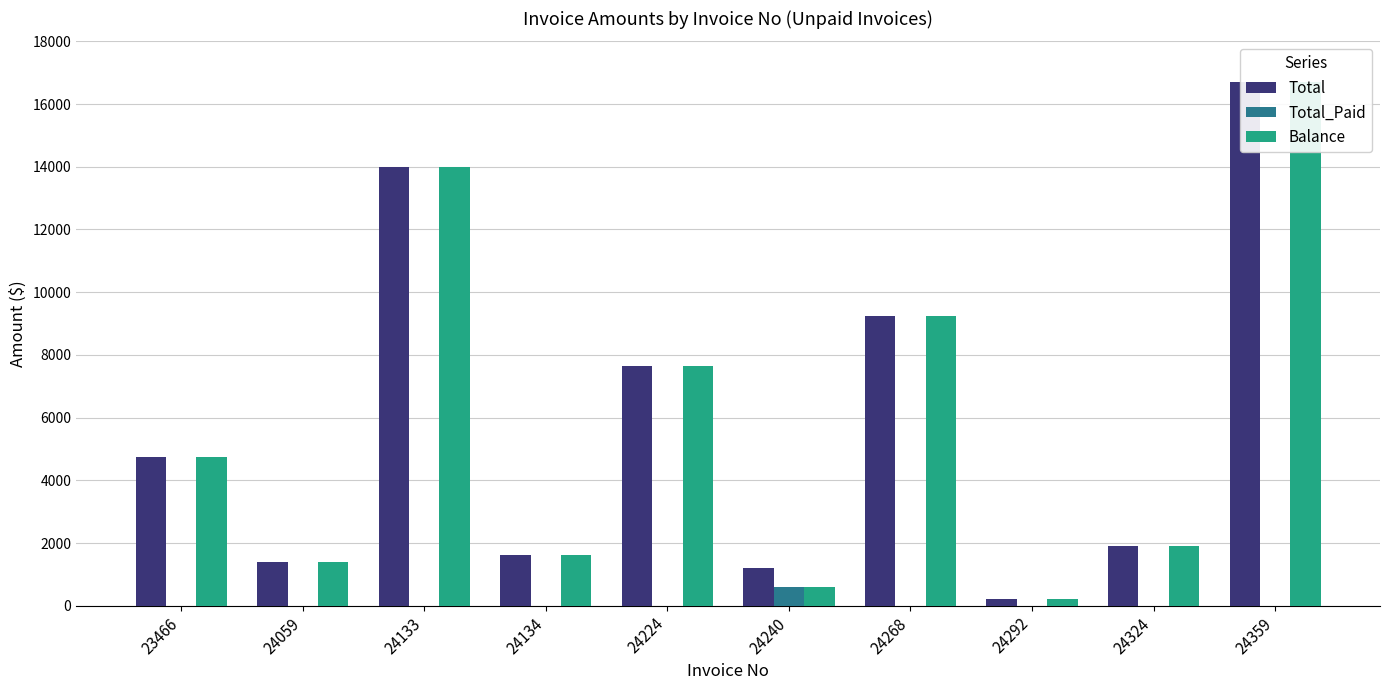

Reading left to right, transcribe all the data shown in this chart.

Total: 4728.4	1408.4	13983.8	1609.7	7631.5	1207.2	9255.5	201.2	1911.5	16700.1
Total_Paid: 0.0	0.0	0.0	0.0	0.0	607.2	0.0	0.0	0.0	0.0
Balance: 4728.4	1408.4	13983.8	1609.7	7631.5	600.0	9255.5	201.2	1911.5	16700.1